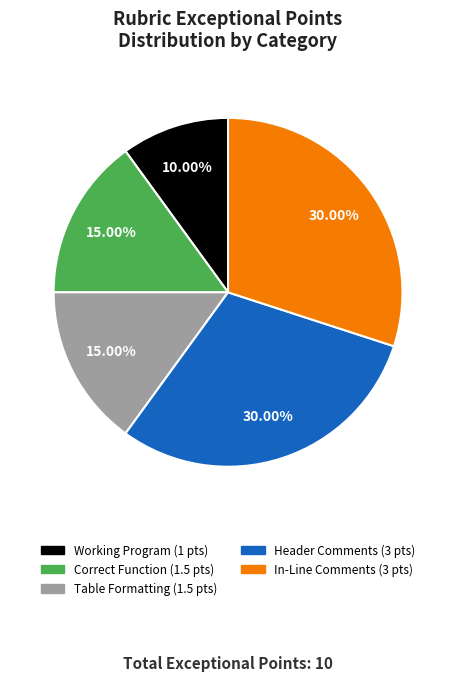

How many segments does this pie chart have?

5